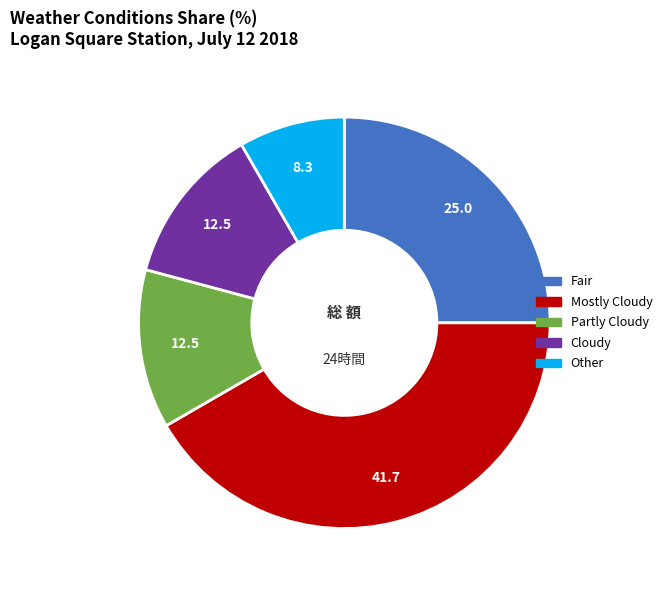

Is there any slice that represents more than half of the pie?

No